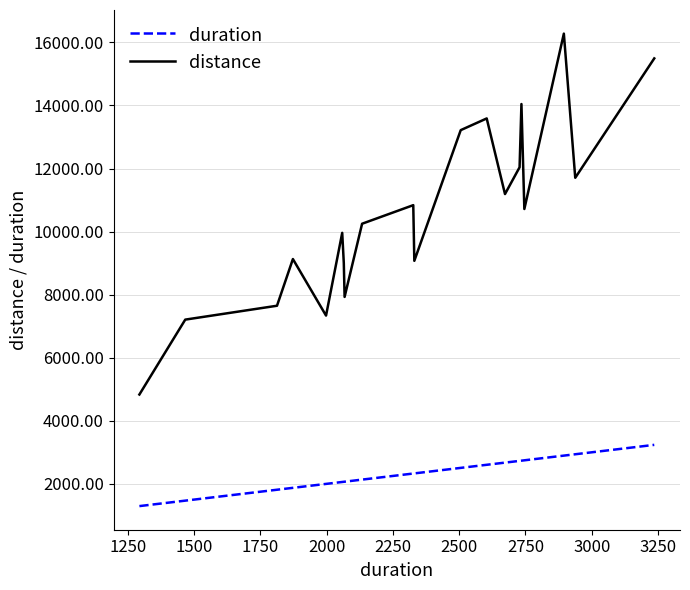

True or false: distance and duration cross at least once.

False